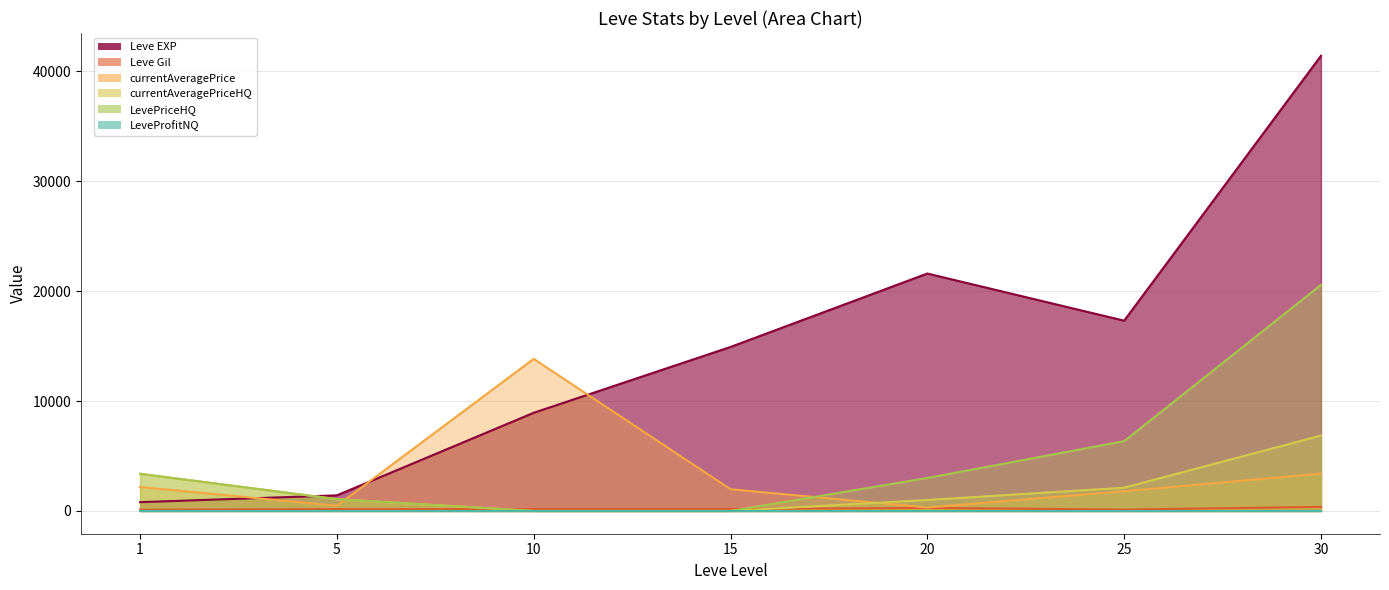

What is the difference between the highest and lowest values at 30?

41038.0